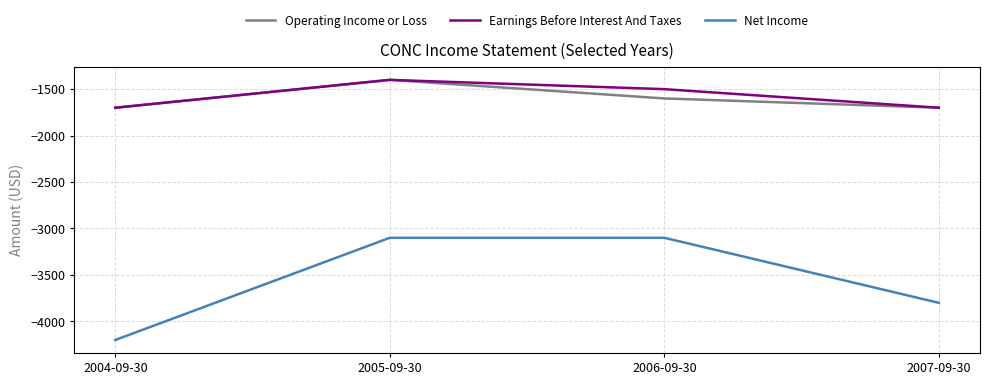

What is the sum of all Operating Income or Loss values?

-6400